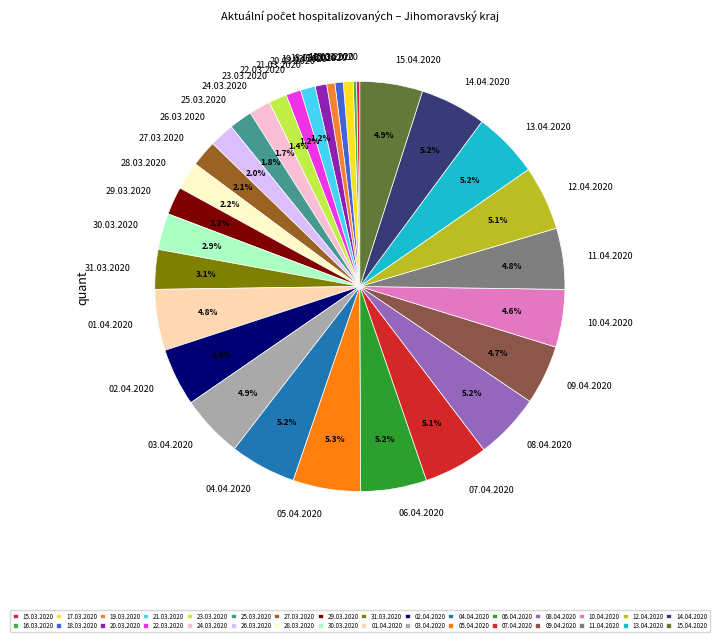

Do 07.04.2020 and 12.04.2020 together represent more than half of the pie?

No